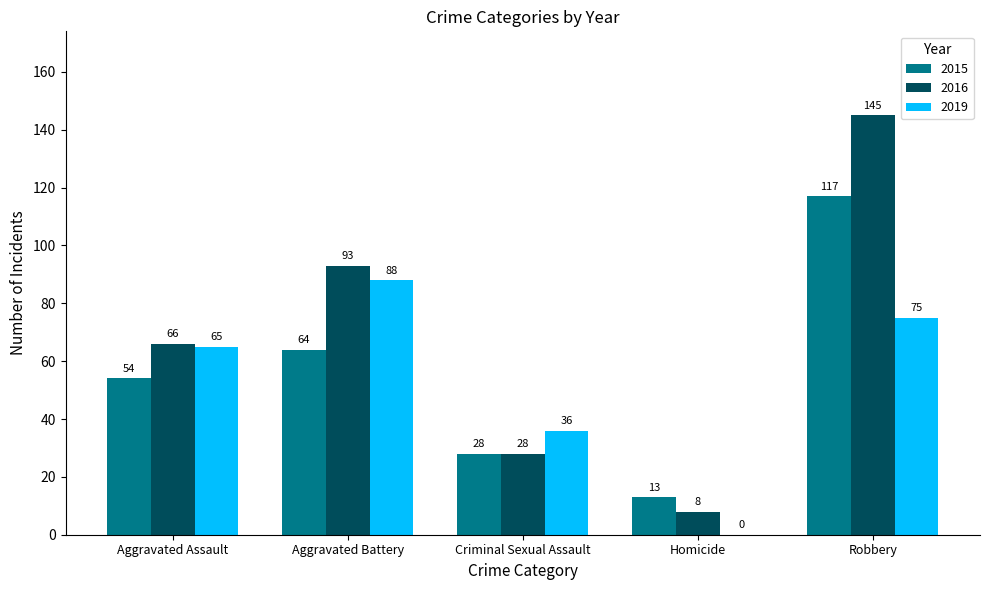

Are the bars horizontal?

No